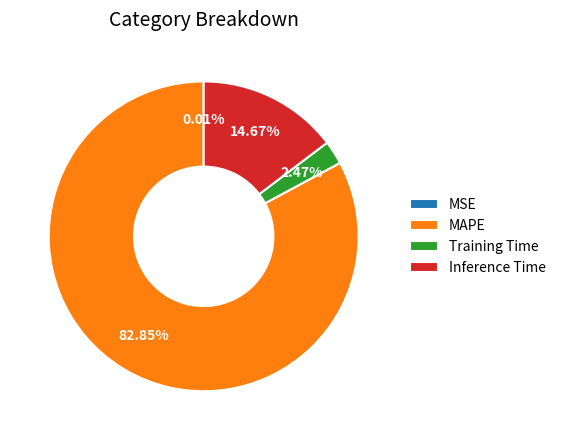

Between MAPE and Inference Time, which is larger?

MAPE